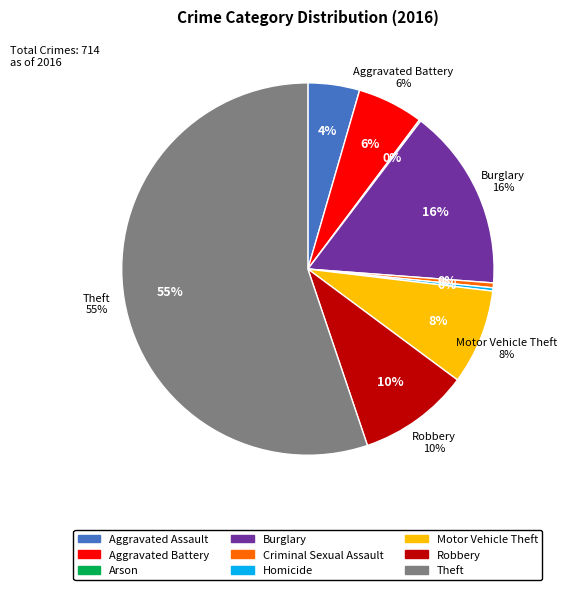

Is it true that Aggravated Battery is 6% of the pie?

True